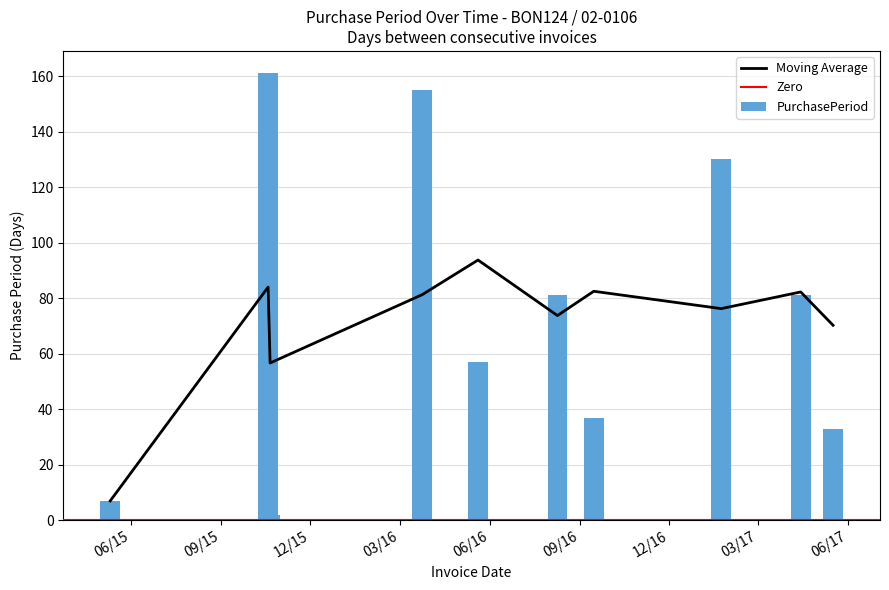

What value does the data have at 2016-03-24, to the nearest 10?

160